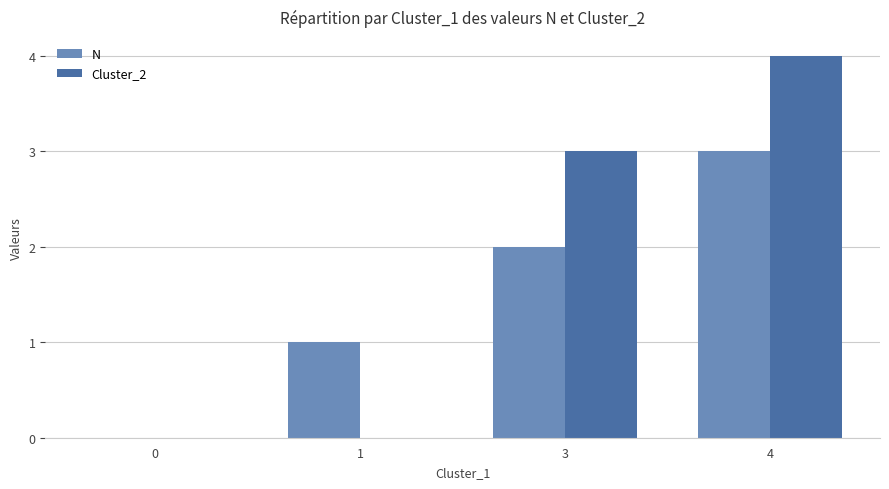

At which label is Cluster_2 closest to 2?

3